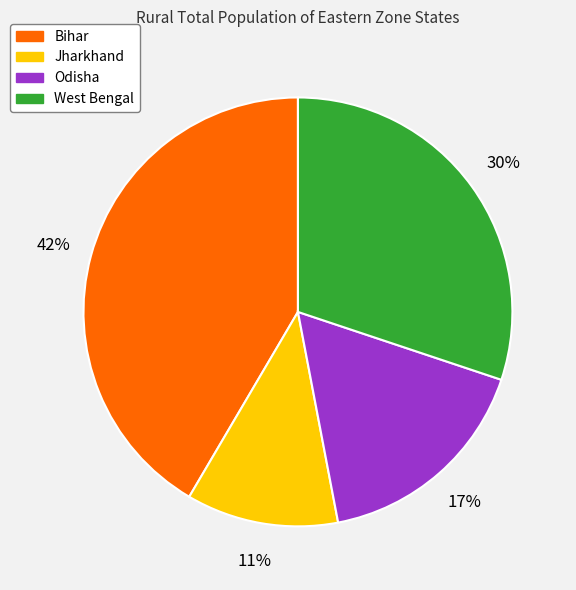

How many segments does this pie chart have?

4